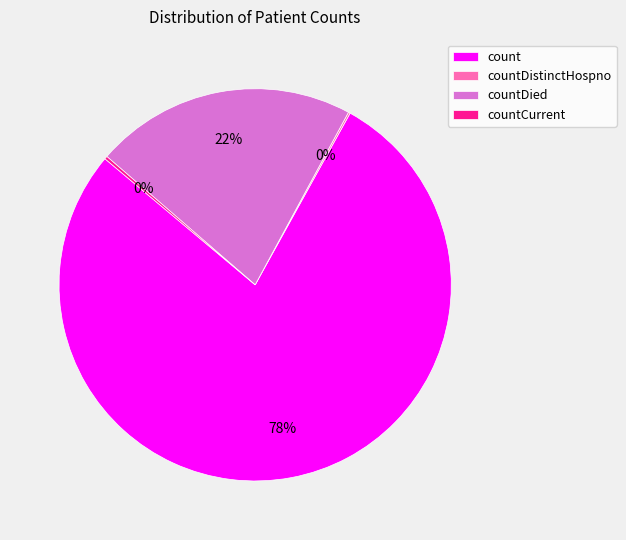

To the nearest percent, what is the difference between the largest and smallest slice percentages?

78%